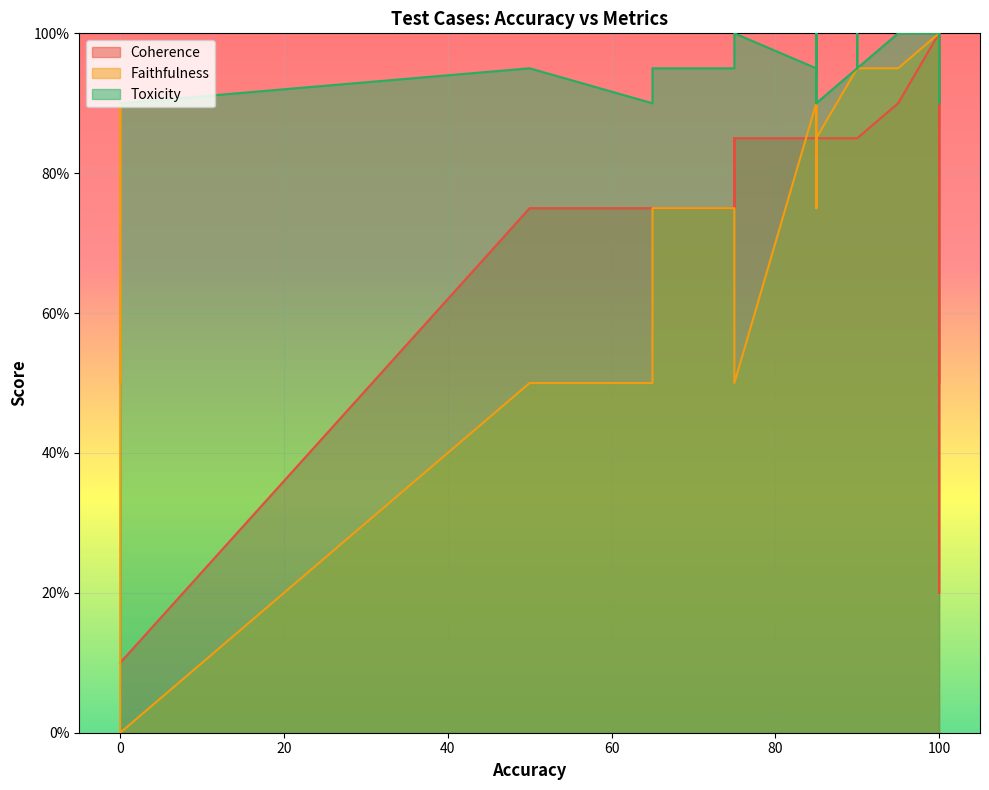

Which series changed the most between 100 and 50?

Faithfulness